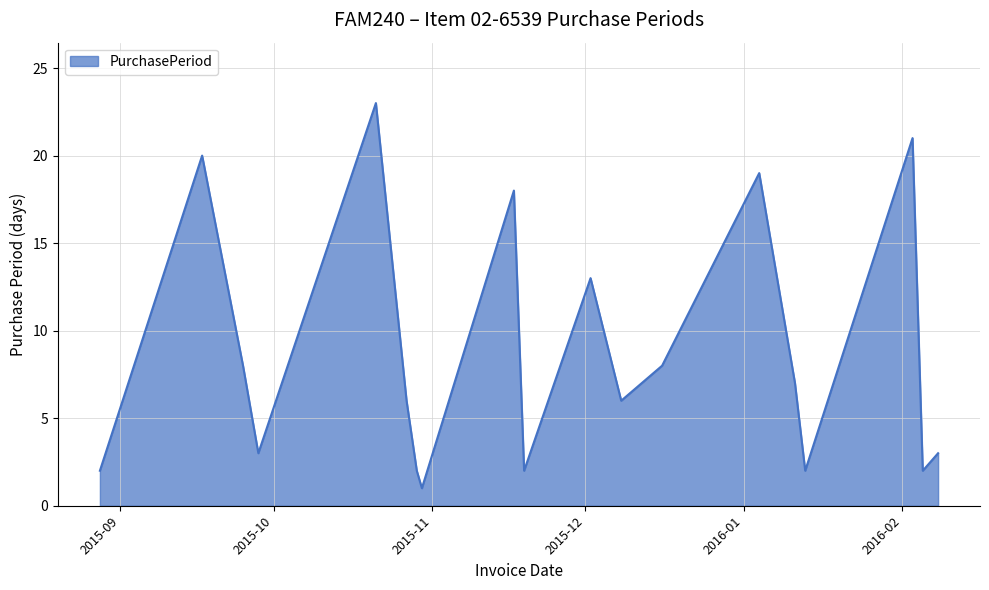

What is the average value?

9